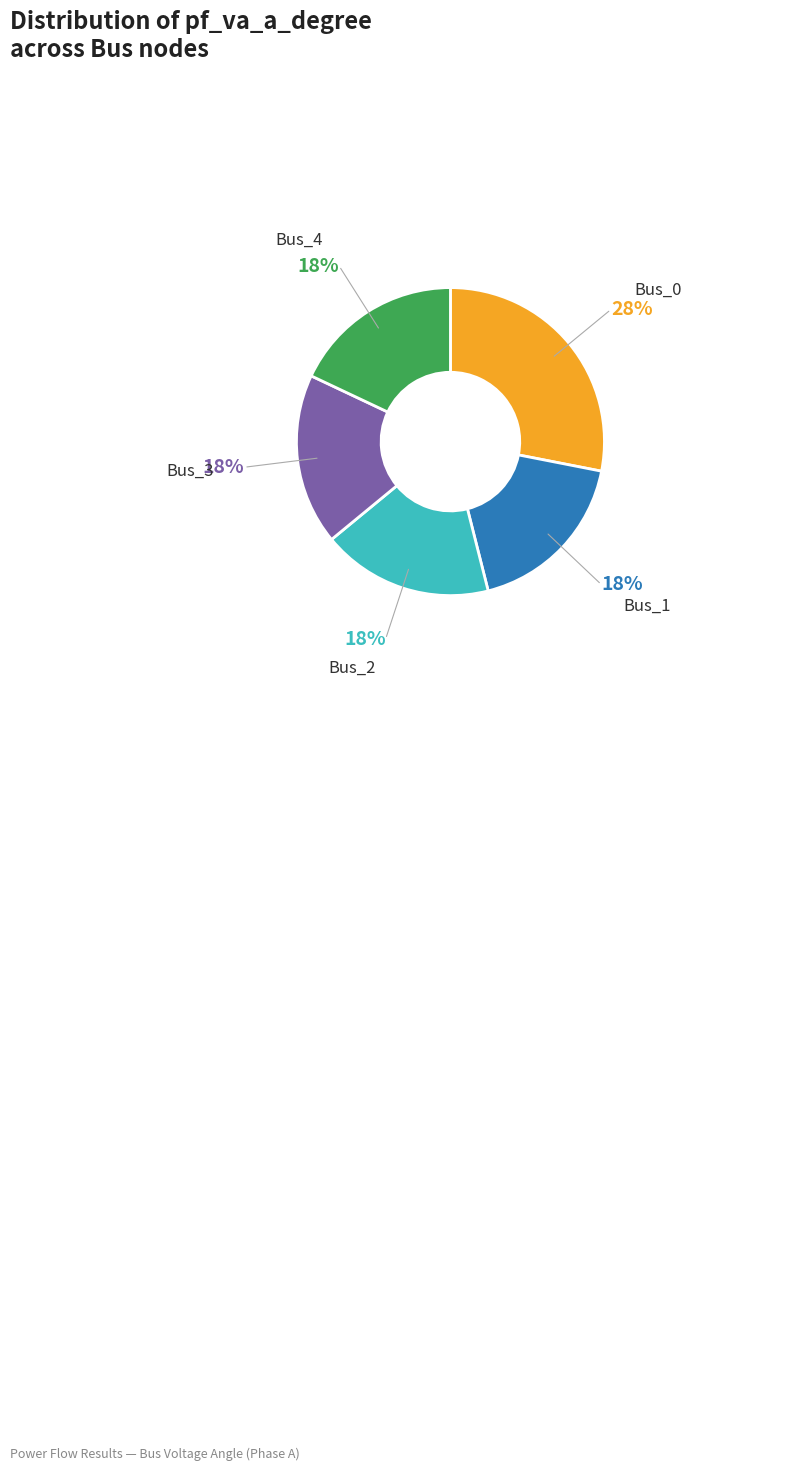

Is there any slice that represents more than half of the pie?

No